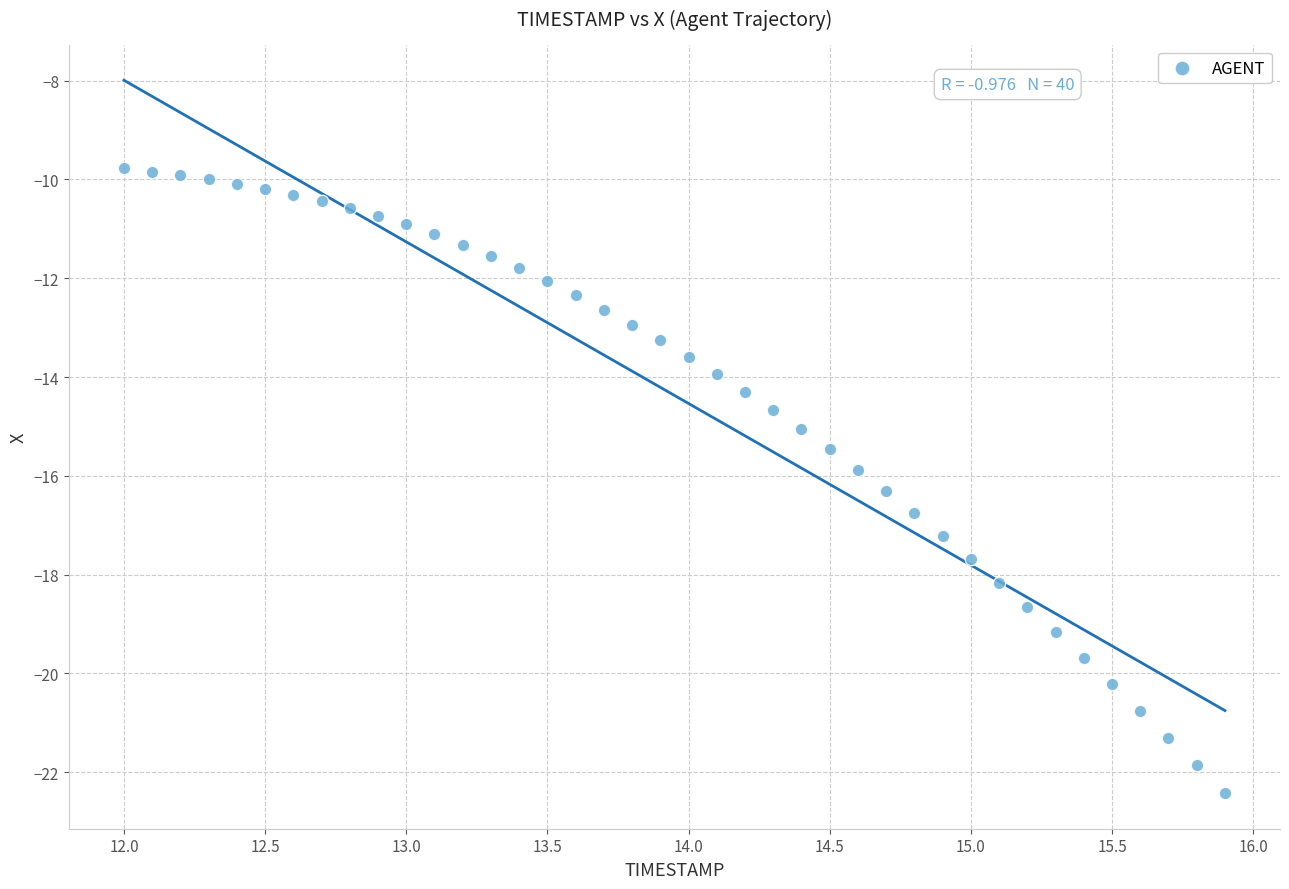

What is the range of X values (max minus min)?

3.9